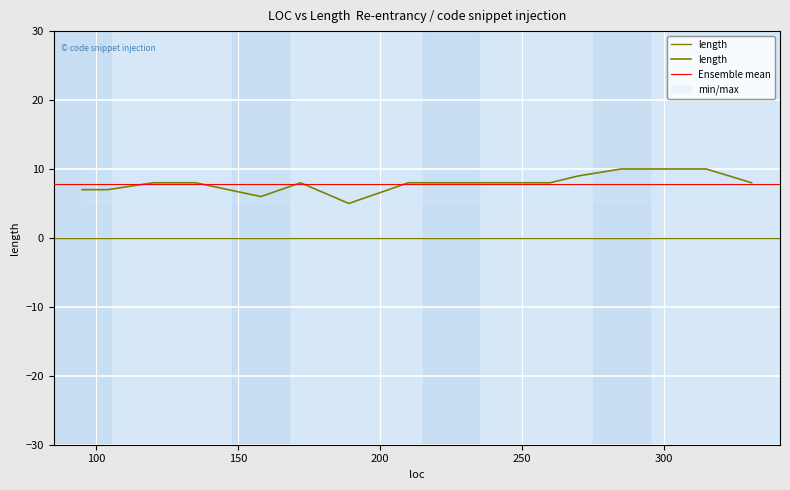

True or false: the data shows 6 at 285.

False